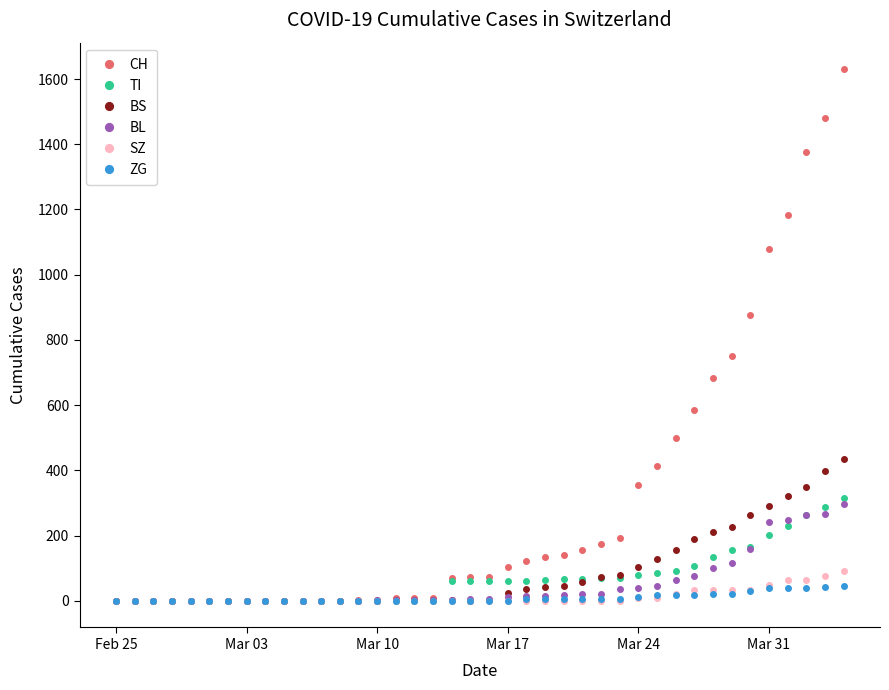

Which series has the largest range (max minus min)?

CH